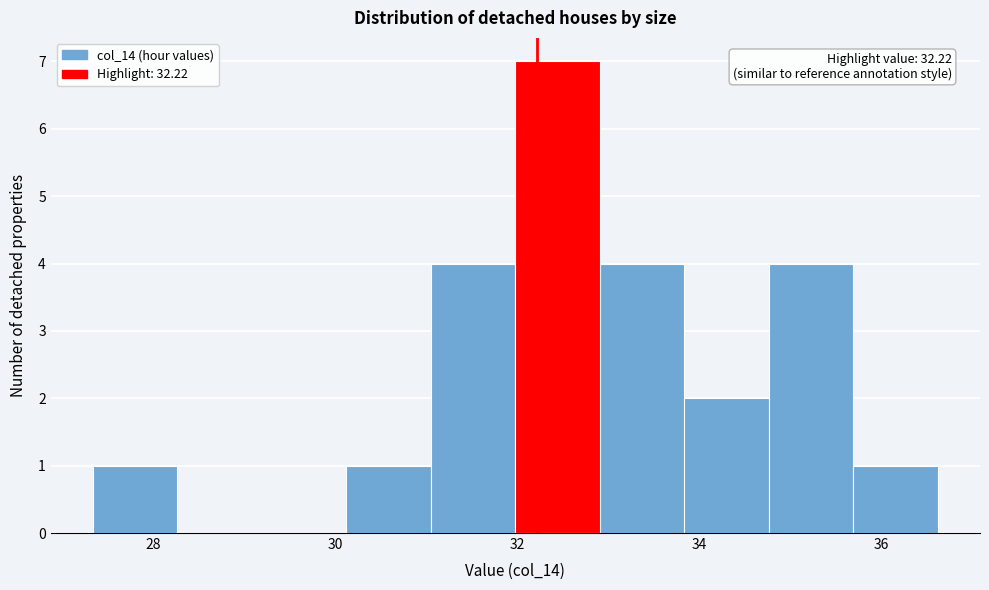

Which range on the x-axis has the tallest bar?

32.0 to 33.0